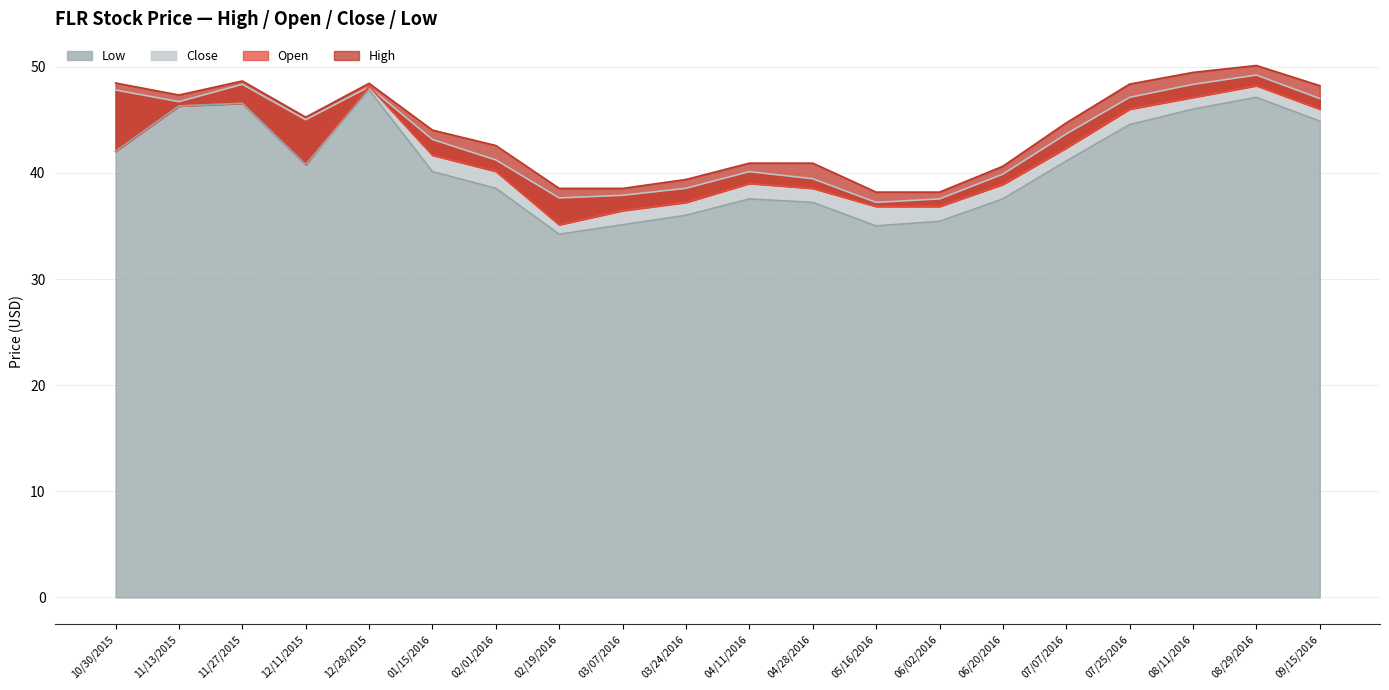

List the series in order of their overall mean, lowest first.

Low, Open, Close, High